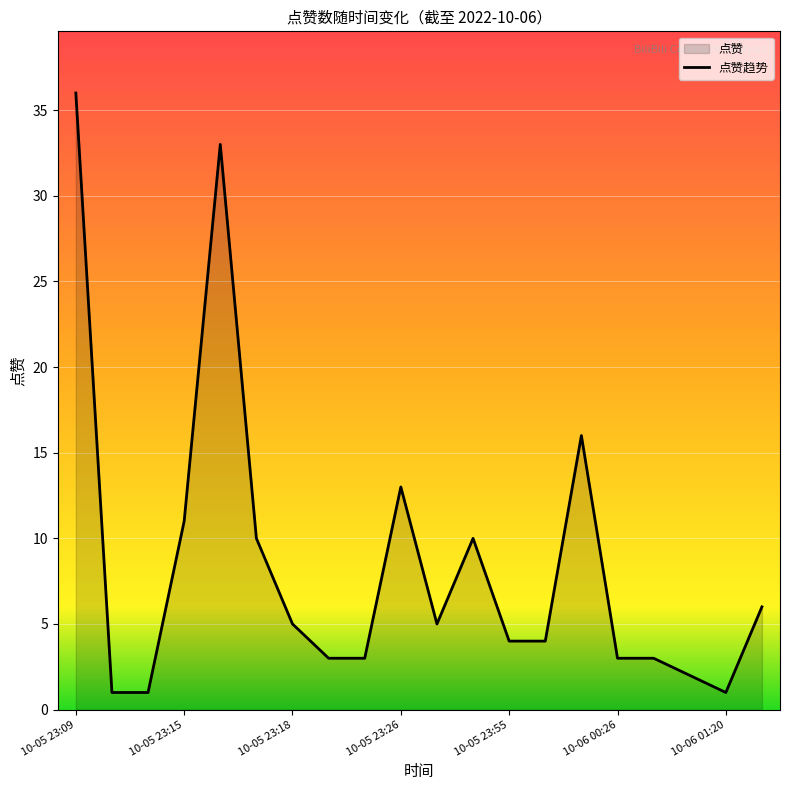

What is the value of the 1st point from the left?

36